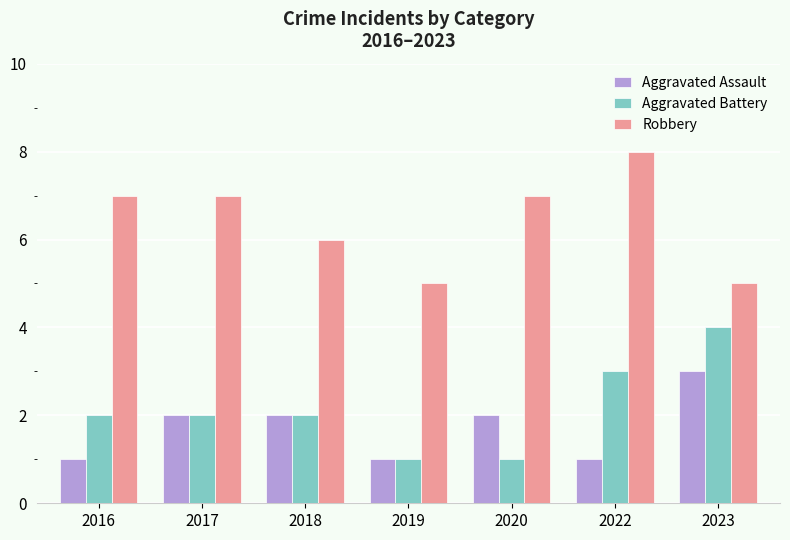

Reading right to left, list all the values displayed in this chart.

Aggravated Assault: 2023=3	2022=1	2020=2	2019=1	2018=2	2017=2	2016=1
Aggravated Battery: 2023=4	2022=3	2020=1	2019=1	2018=2	2017=2	2016=2
Robbery: 2023=5	2022=8	2020=7	2019=5	2018=6	2017=7	2016=7